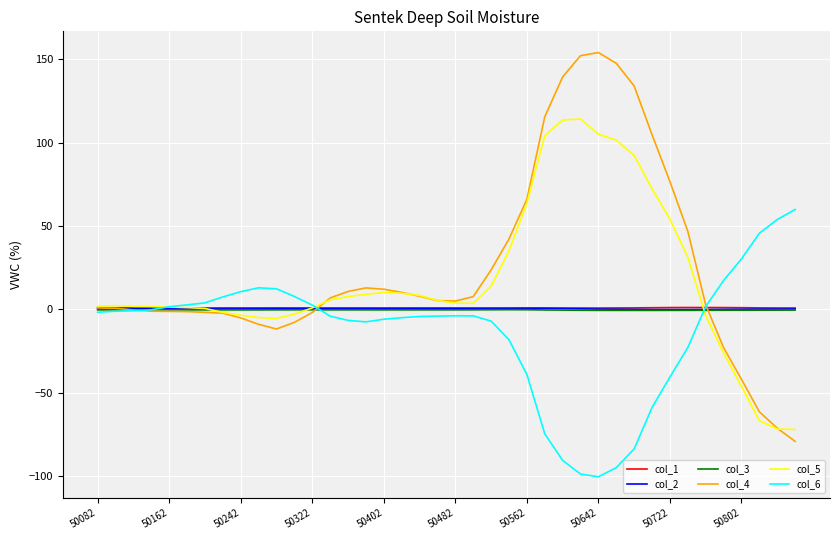

What is the maximum value shown in the chart?

154.1